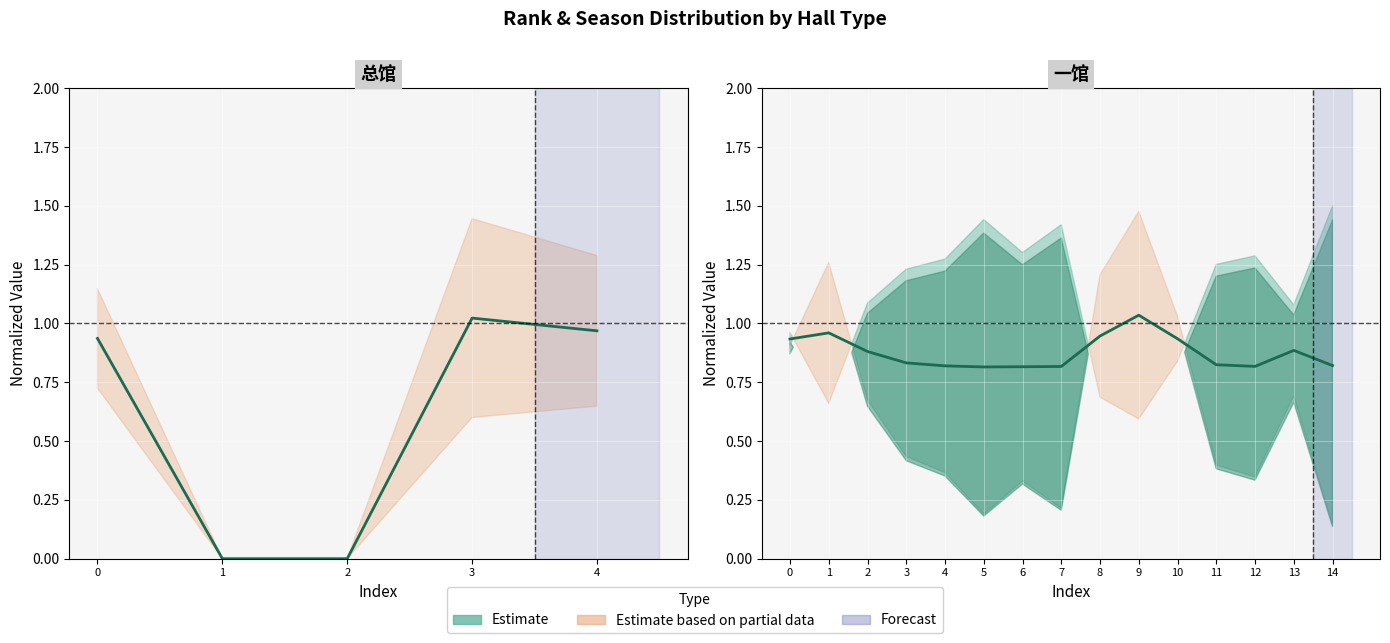

What is the maximum value shown in the chart?

1.0